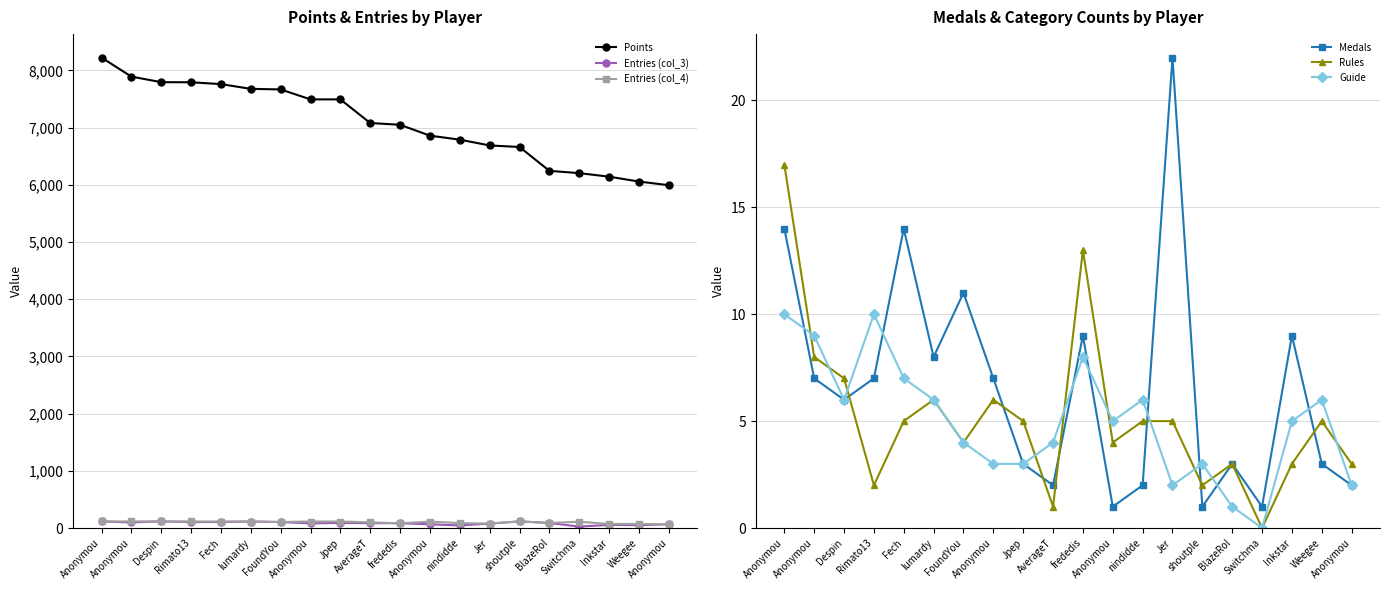

Reading right to left, extract all data points from this chart.

Points: 5992	6056	6141	6203	6243	6660	6687	6788	6858	7048	7079	7492	7492	7666	7676	7759	7791	7793	7890	8223
Entries (col_3): 65	50	56	24	89	115	78	45	66	83	86	89	82	104	114	105	104	116	98	115
Entries (col_4): 65	72	71	110	89	116	78	86	113	83	100	114	114	106	114	114	115	116	116	115
Medals: 2	3	9	1	3	1	22	2	1	9	2	3	7	11	8	14	7	6	7	14
Rules: 3	5	3	0	3	2	5	5	4	13	1	5	6	4	6	5	2	7	8	17
Guide: 2	6	5	0	1	3	2	6	5	8	4	3	3	4	6	7	10	6	9	10